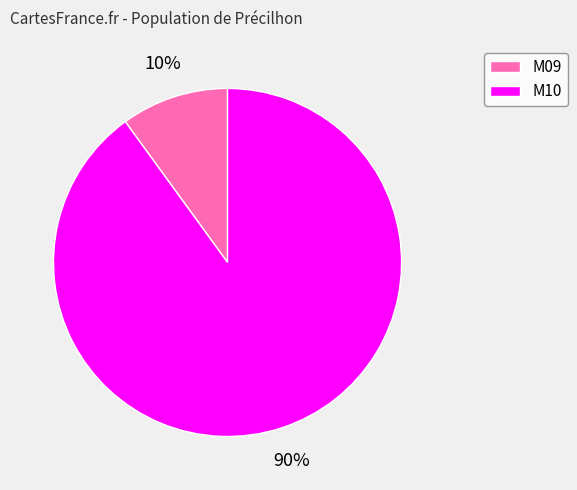

Which slice represents more than half of the pie?

M10